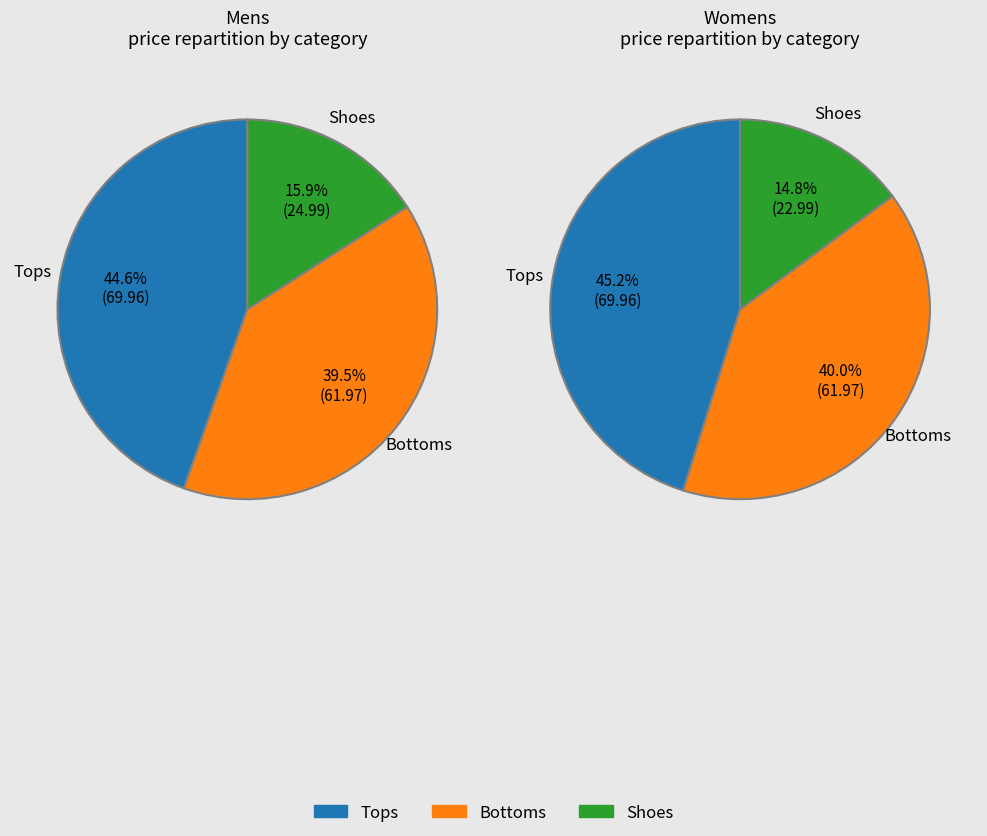

Rank the series by their average value, from highest to lowest.

Mens, Womens